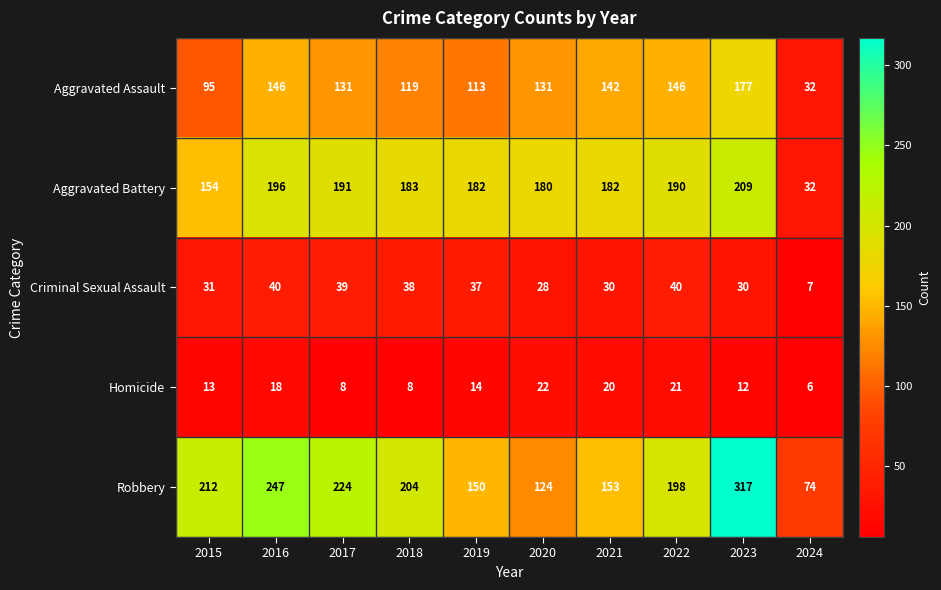

Which label corresponds to the smallest value in the chart?

2024